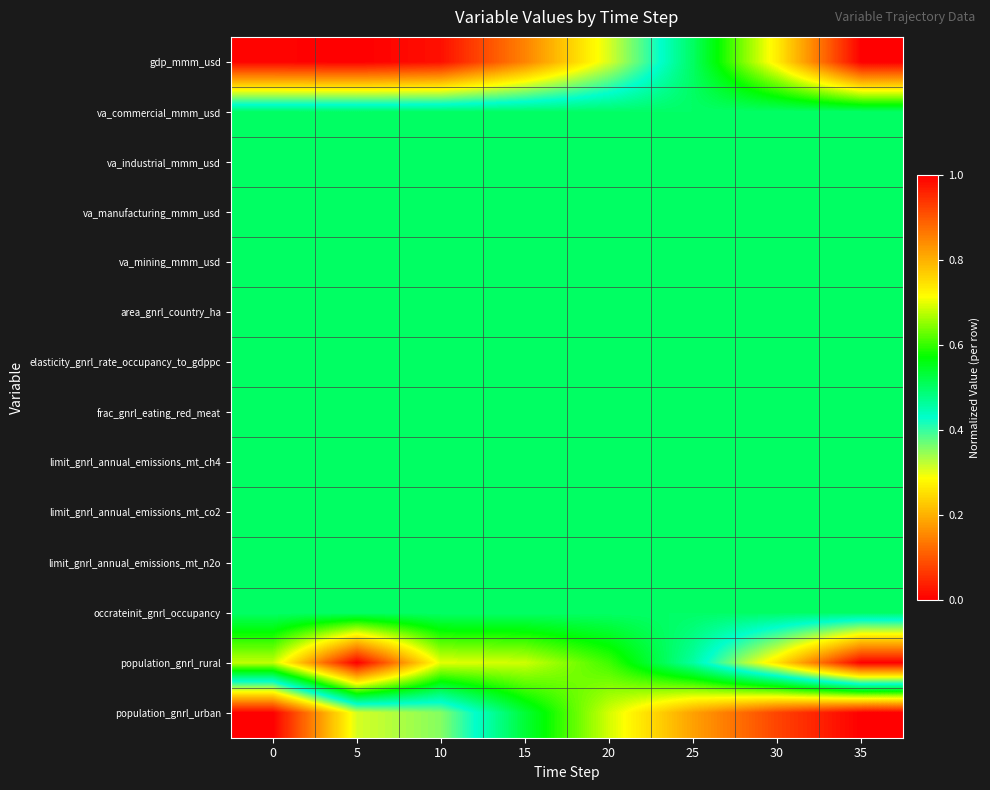

What is the maximum value shown in the chart?

1.0